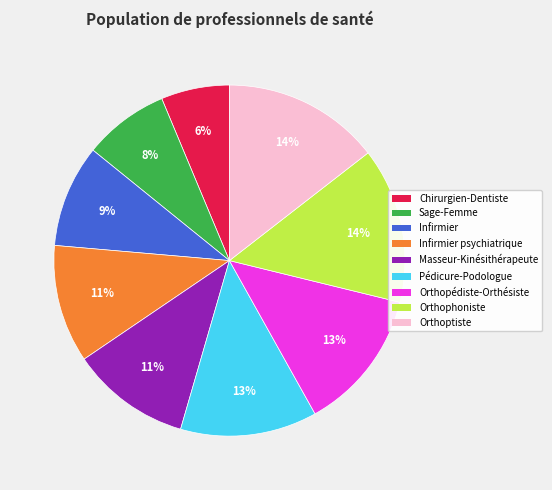

Does any single category account for the majority?

No